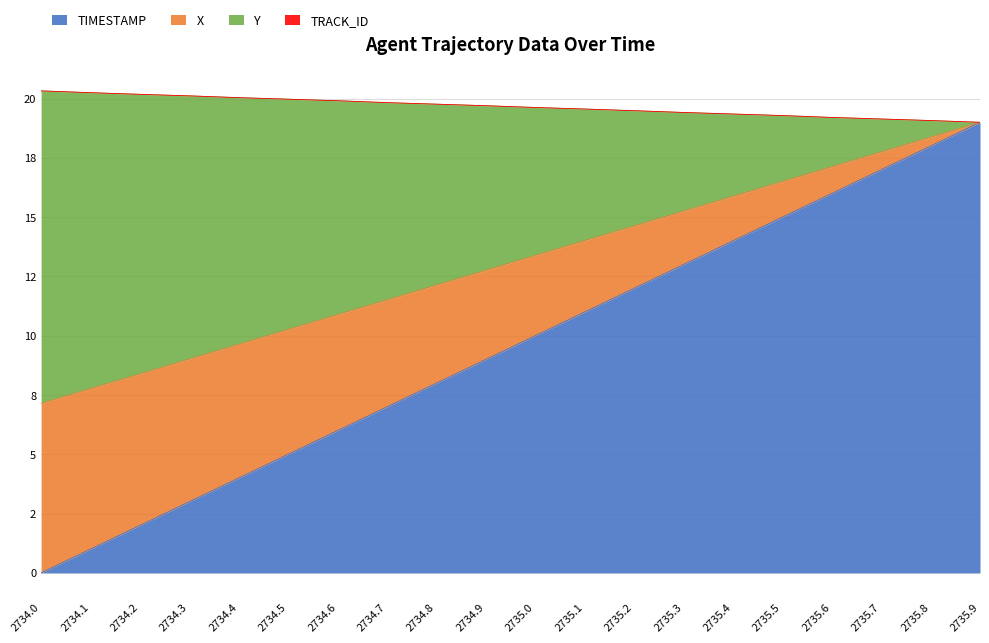

True or false: Y and TIMESTAMP intersect in this chart.

False